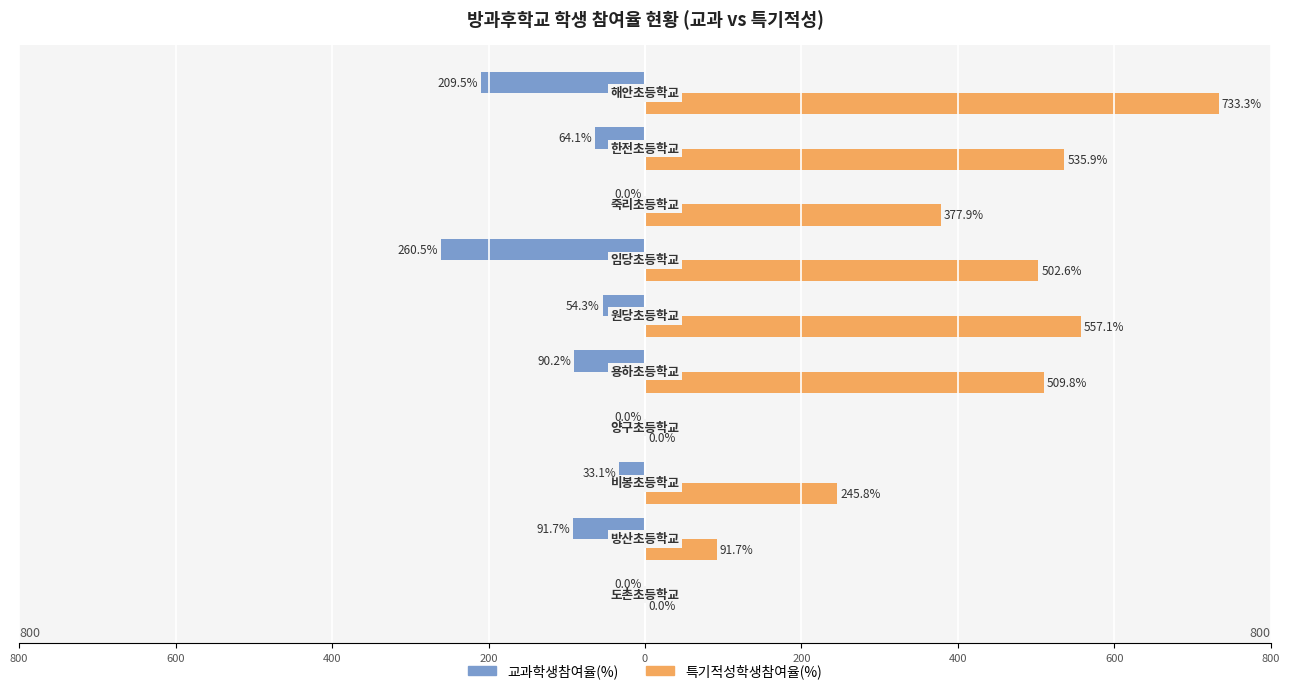

What are all the series names shown in the legend?

교과학생참여율(%), 특기적성학생참여율(%)